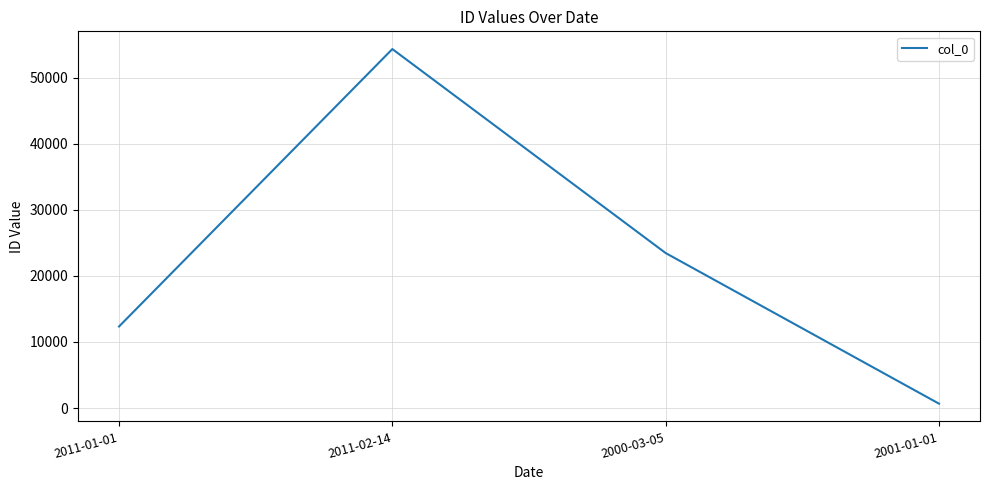

At which category does the data reach its first local peak?

2011-02-14